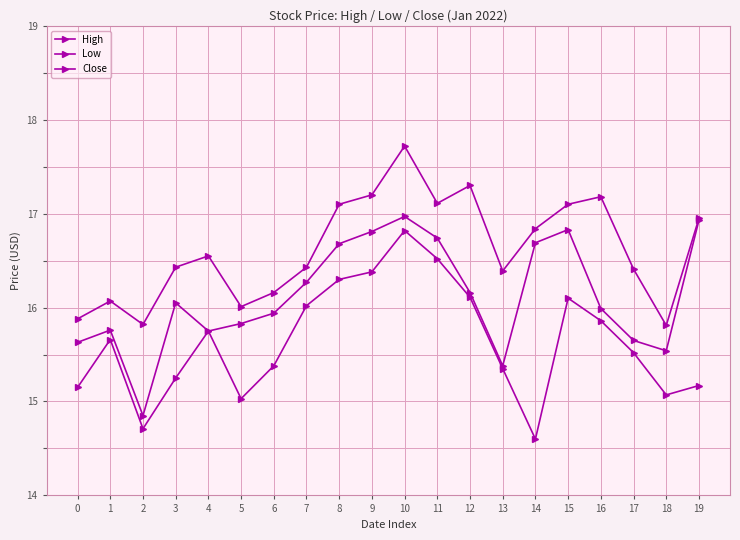

How many categories are shown in the chart?

20